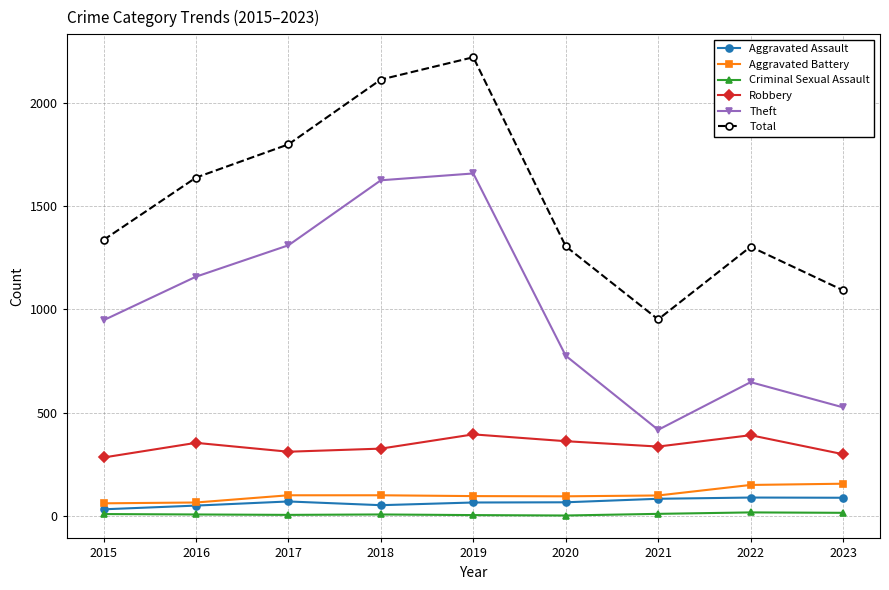

Where is Theft nearest to the value 1038?

2015